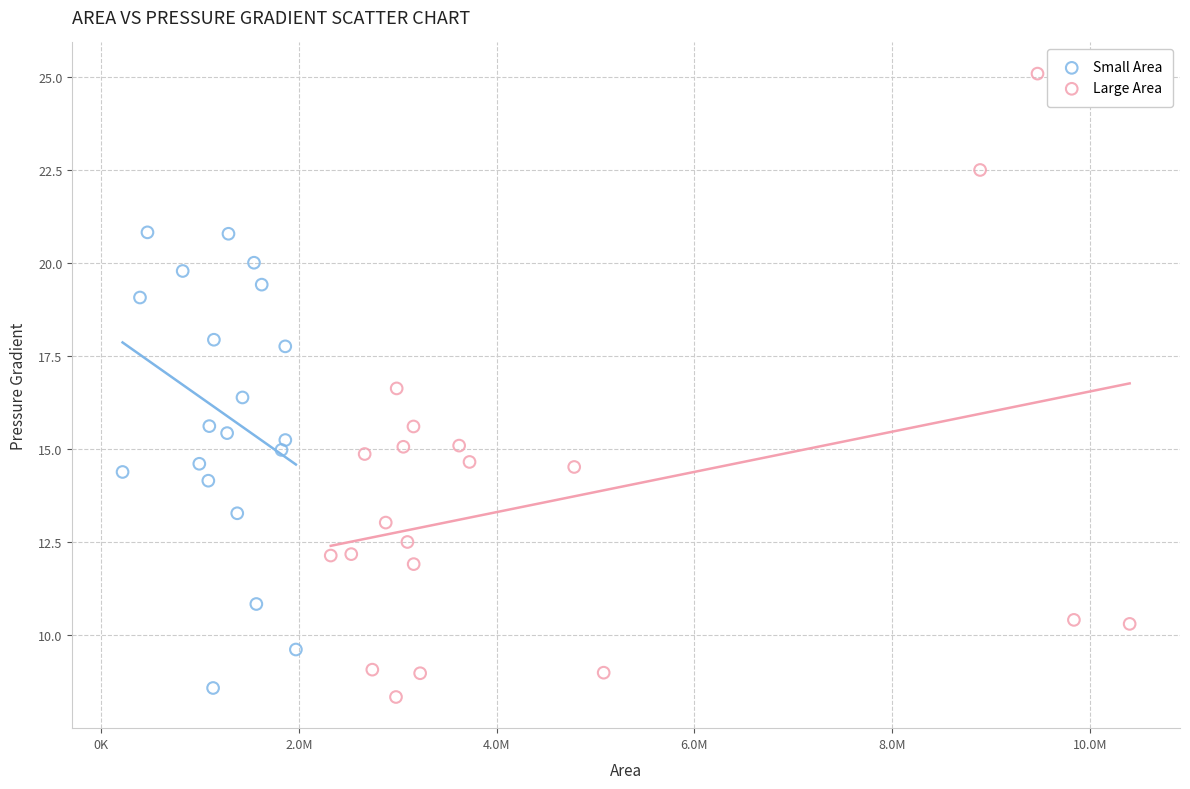

Which series contains the highest Y value?

Large Area